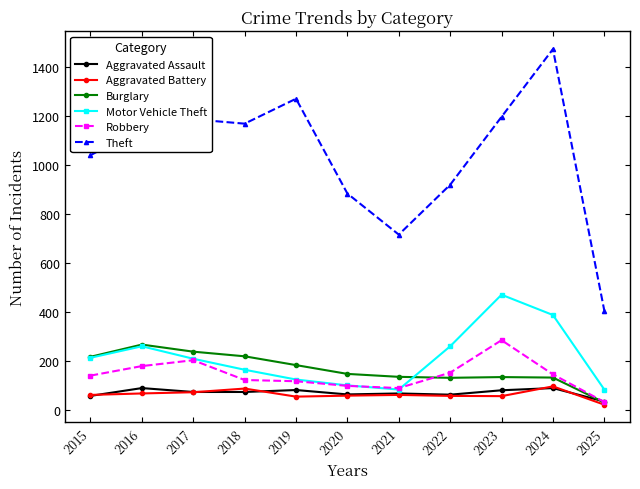

True or false: Theft and Burglary cross at least once.

False